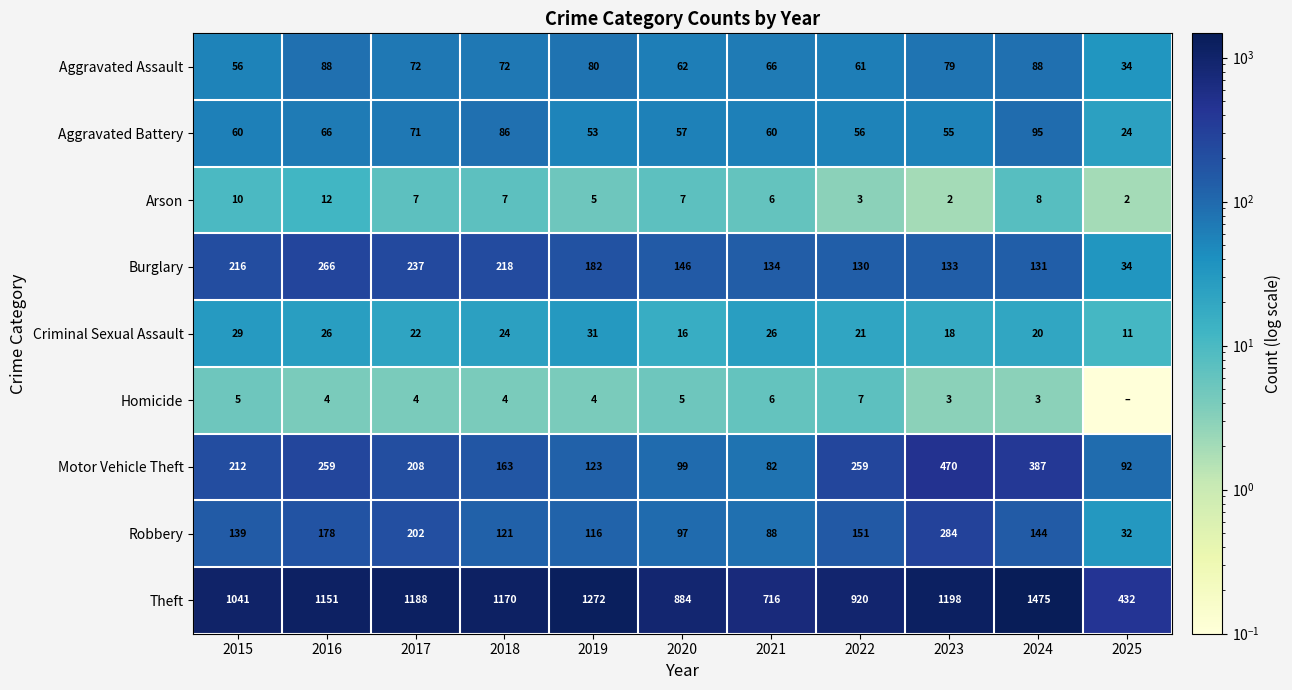

What is the maximum value shown in the chart?

1475.0